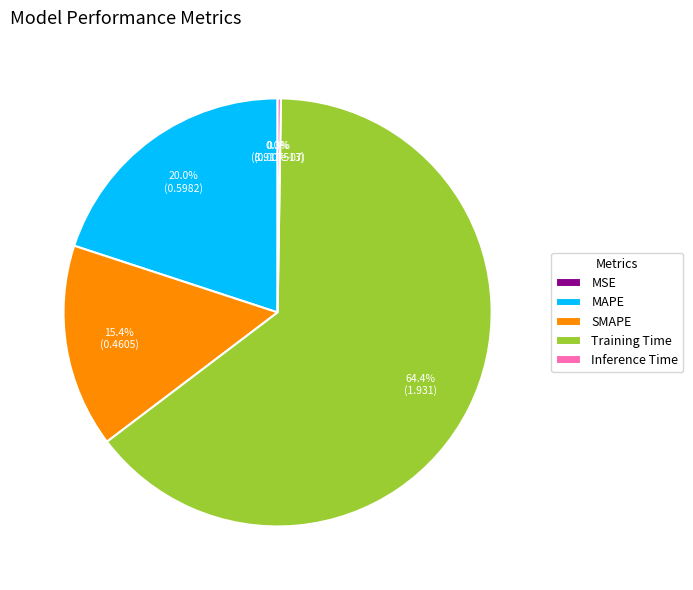

To the nearest percent, what percentage of the pie is MAPE?

20%